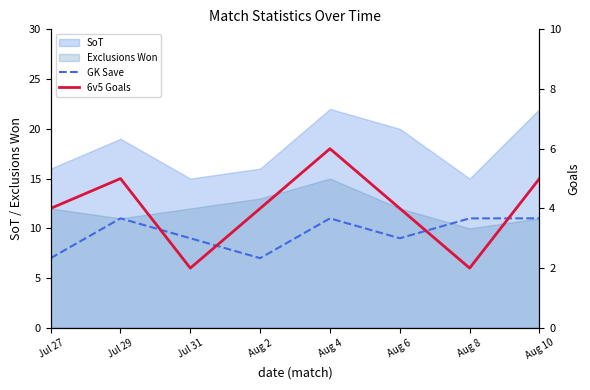

True or false: 6v5 Goals and GK Save intersect in this chart.

False